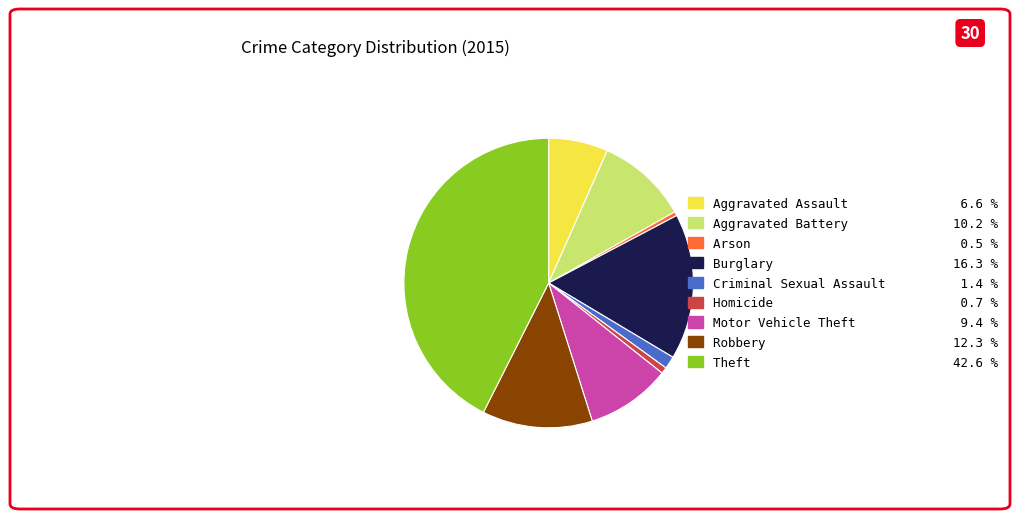

Which slice is the largest?

Theft